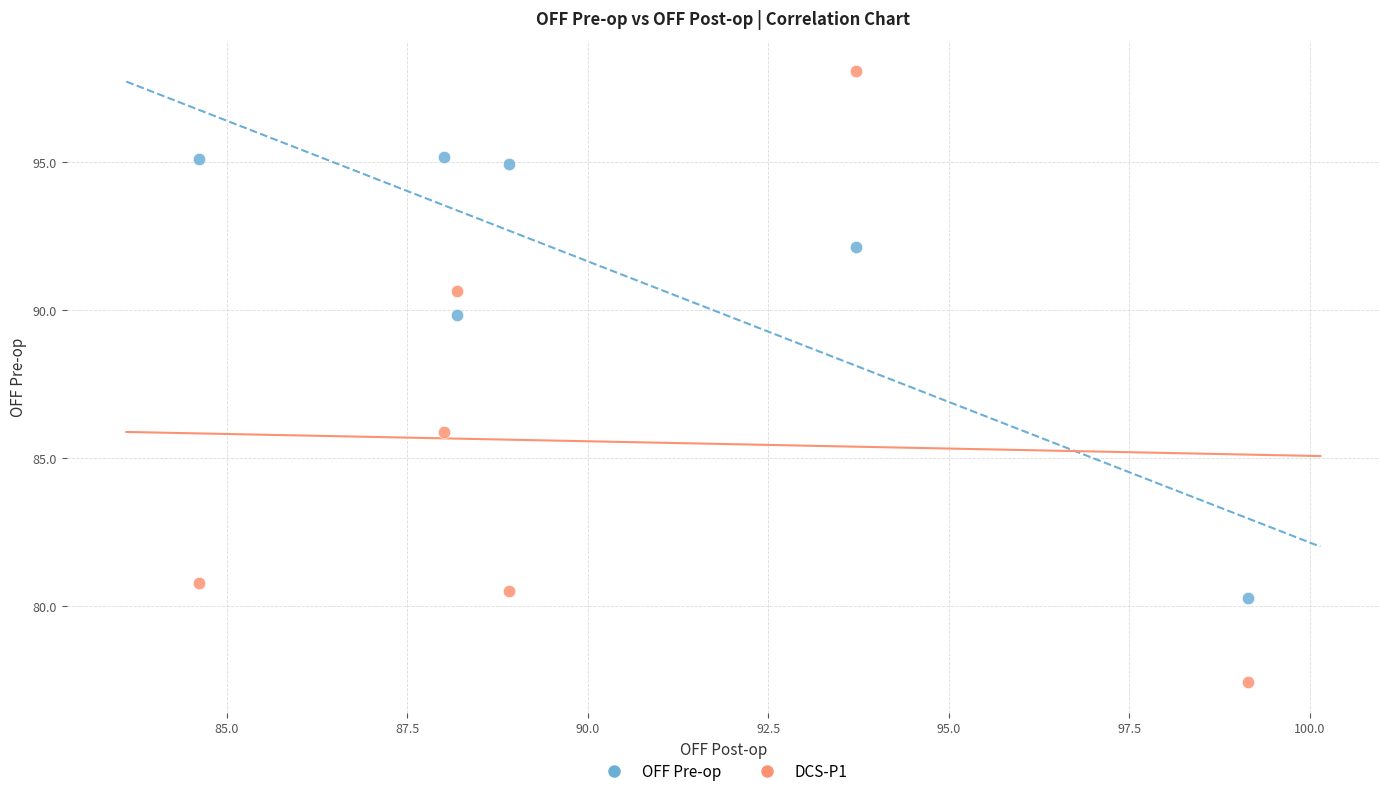

Which series has the largest Y range (max minus min)?

DCS-P1